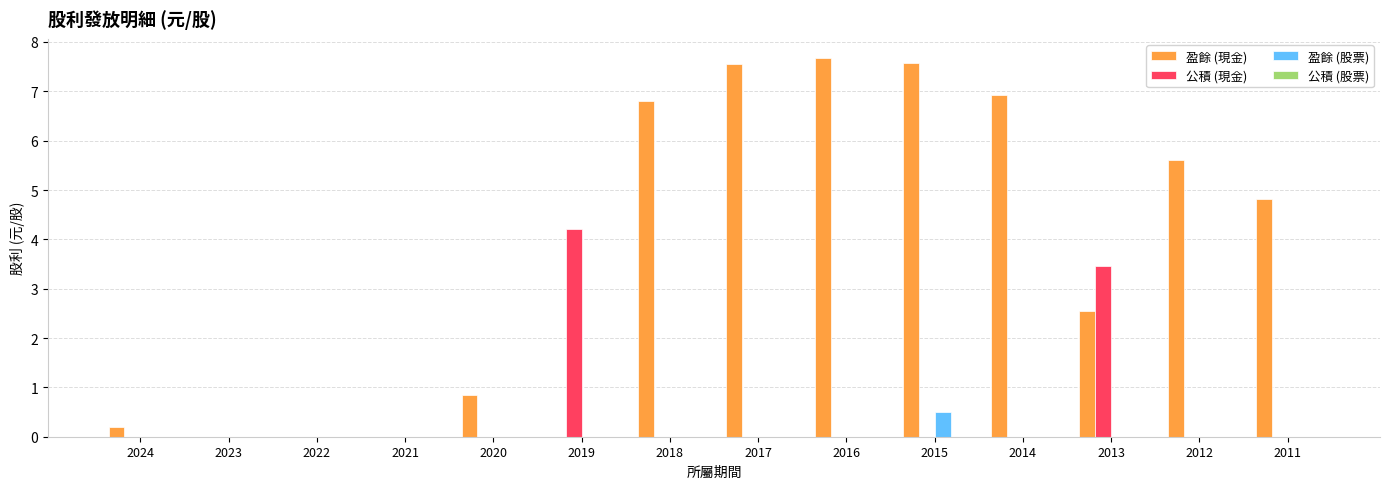

Which series changed the most between 2013 and 2011?

公積 (現金)